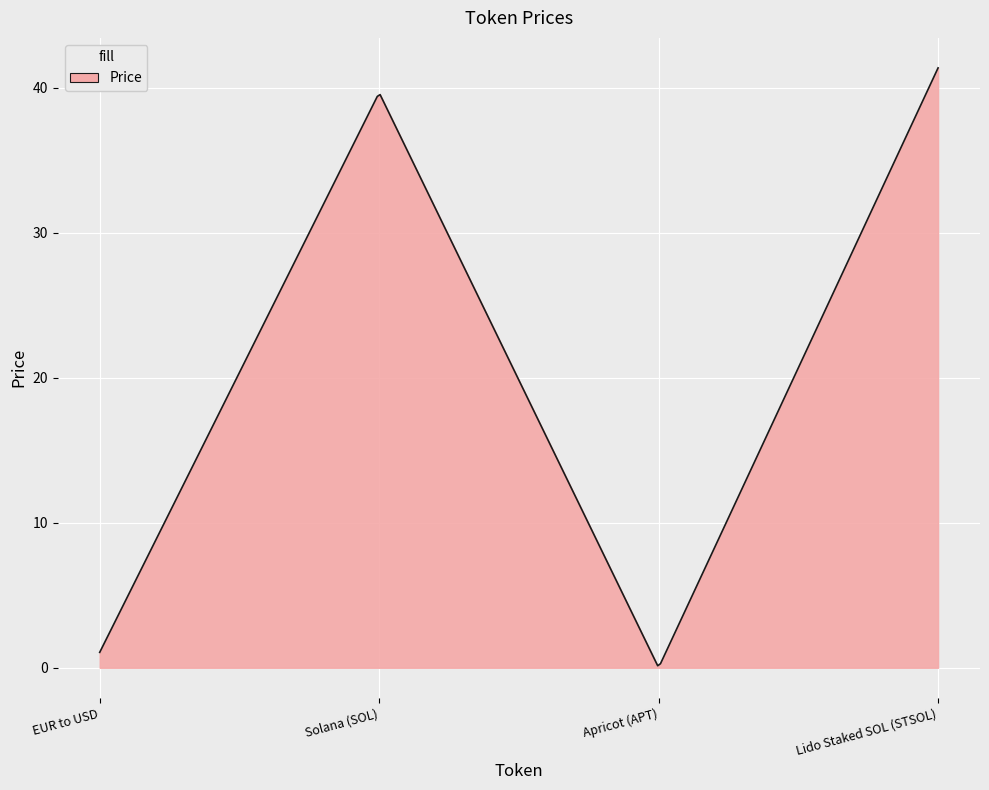

What is the greatest value displayed?

41.4